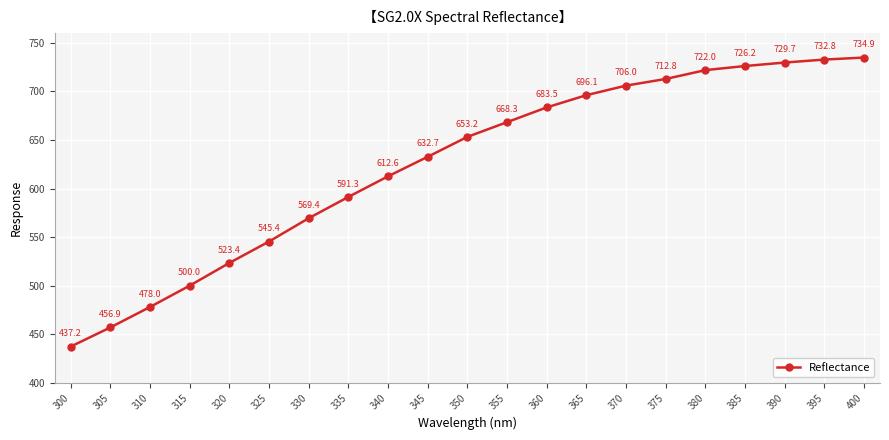

Which category has the highest value across all series?

400